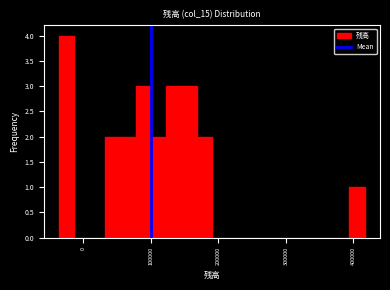

Around what value on the x-axis is the tallest bar? Give the approximate position of its centre, as read against the axis.

-20000